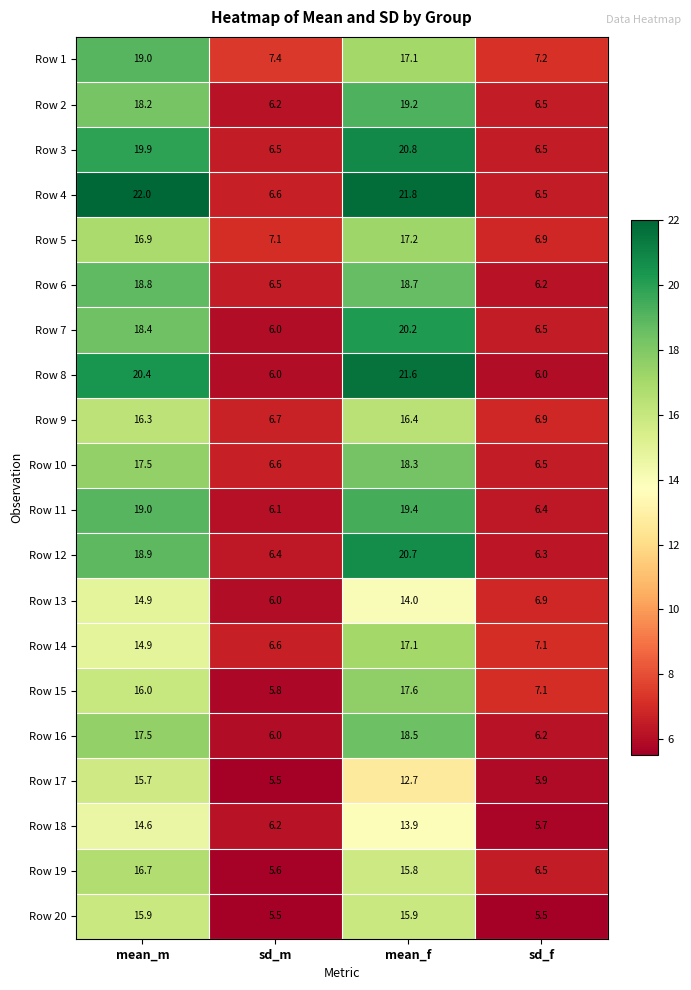

At which label does Row 7 reach its peak?

mean_f